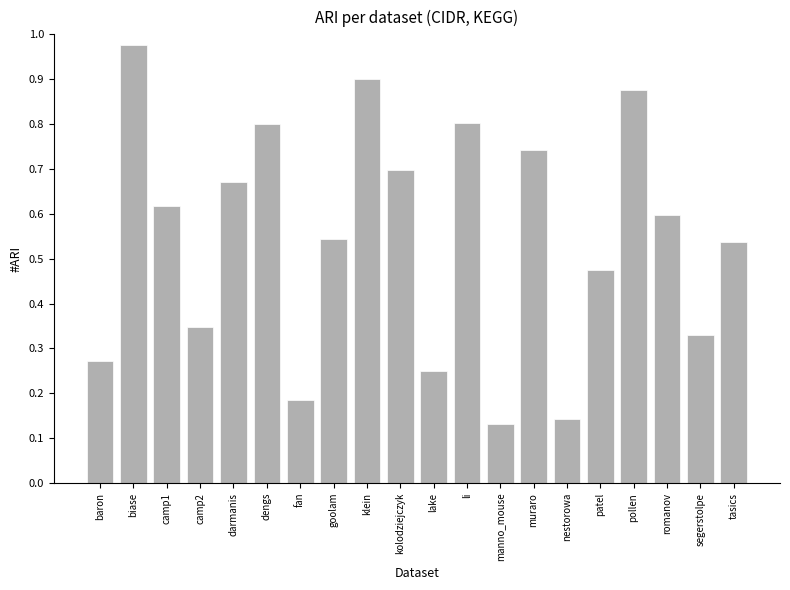

Which label corresponds to the smallest value in the chart?

manno_mouse